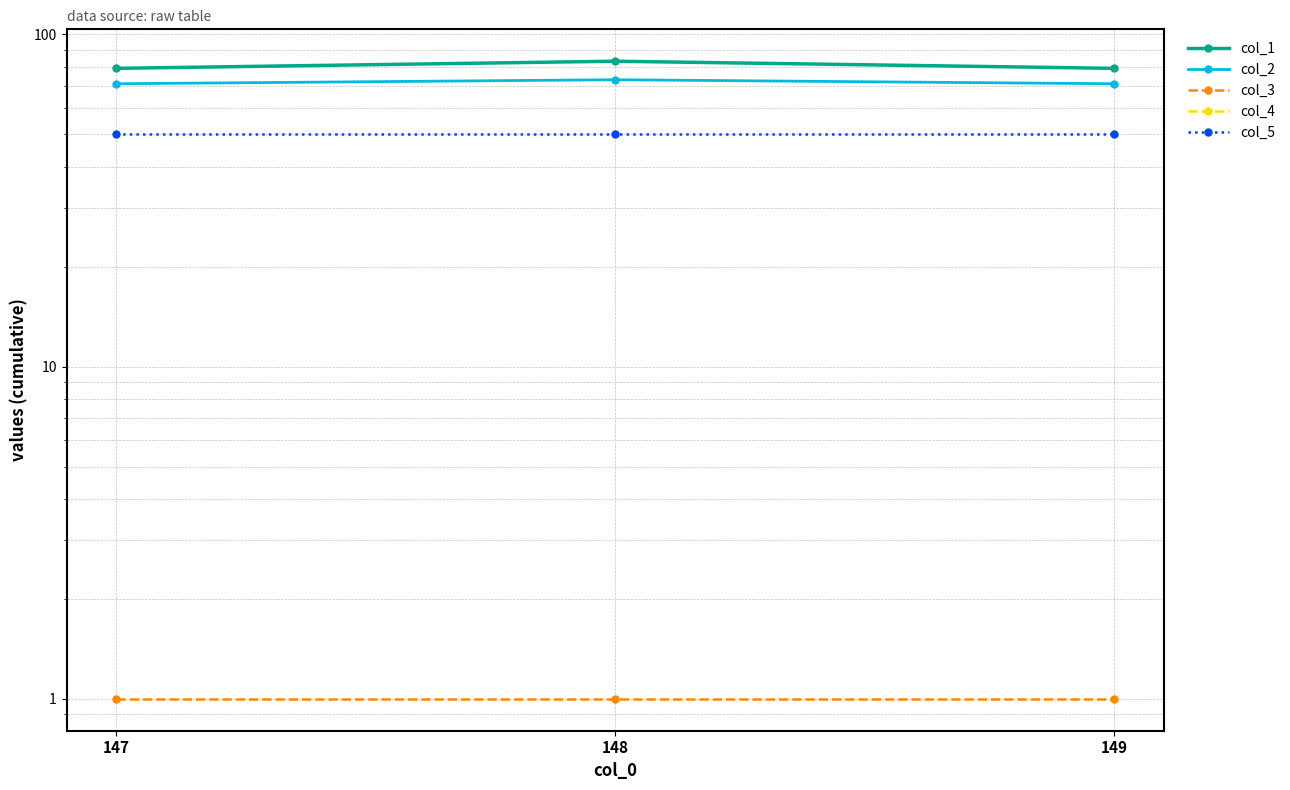

Is the value of col_5 at 149 greater than the value of col_4 at 148?

Yes